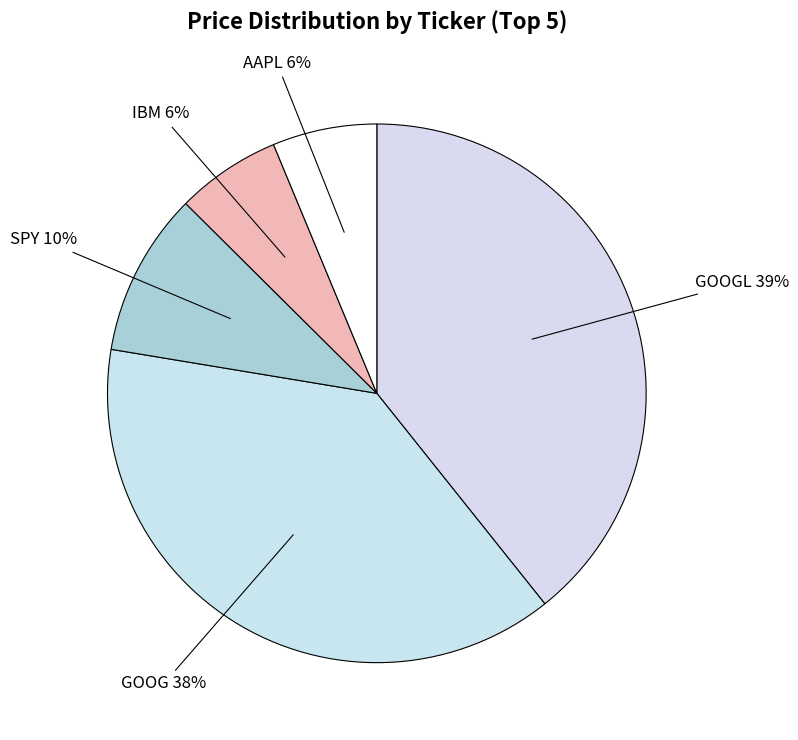

How many segments does this pie chart have?

5